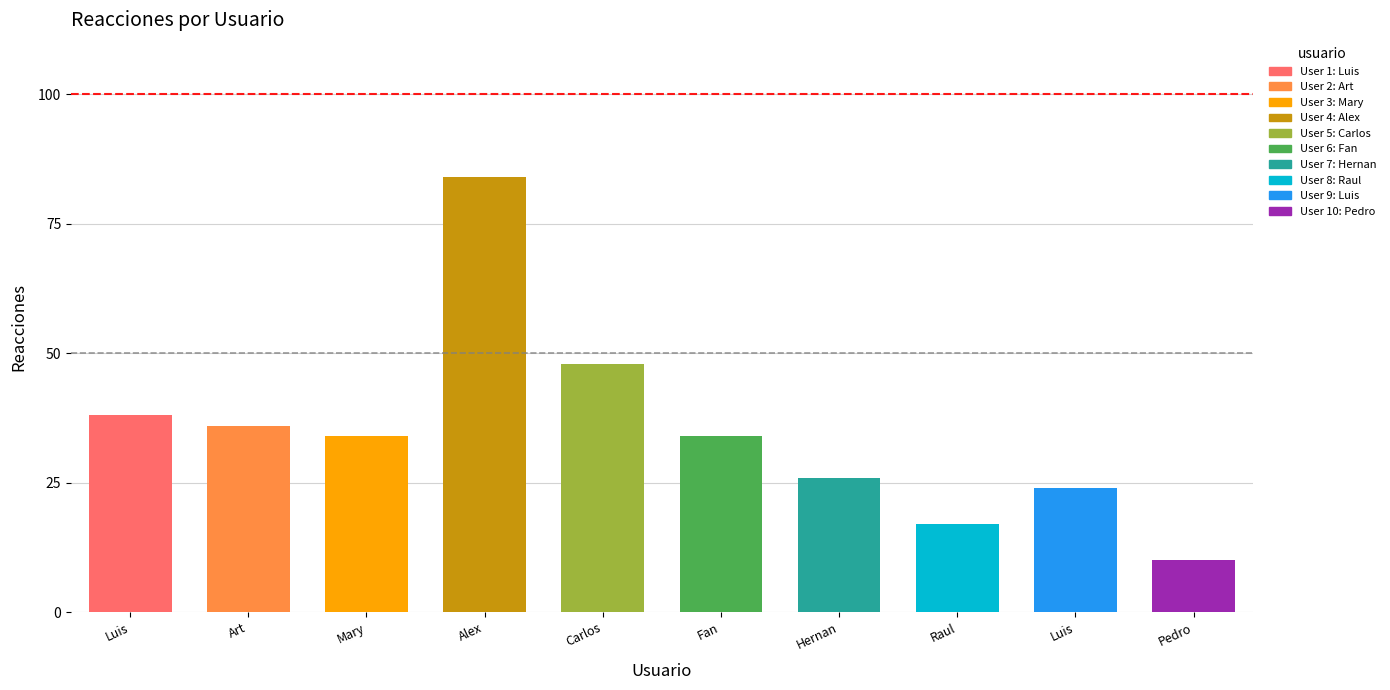

The chart shows a value of 26 at Hernan Barba. True or false?

True